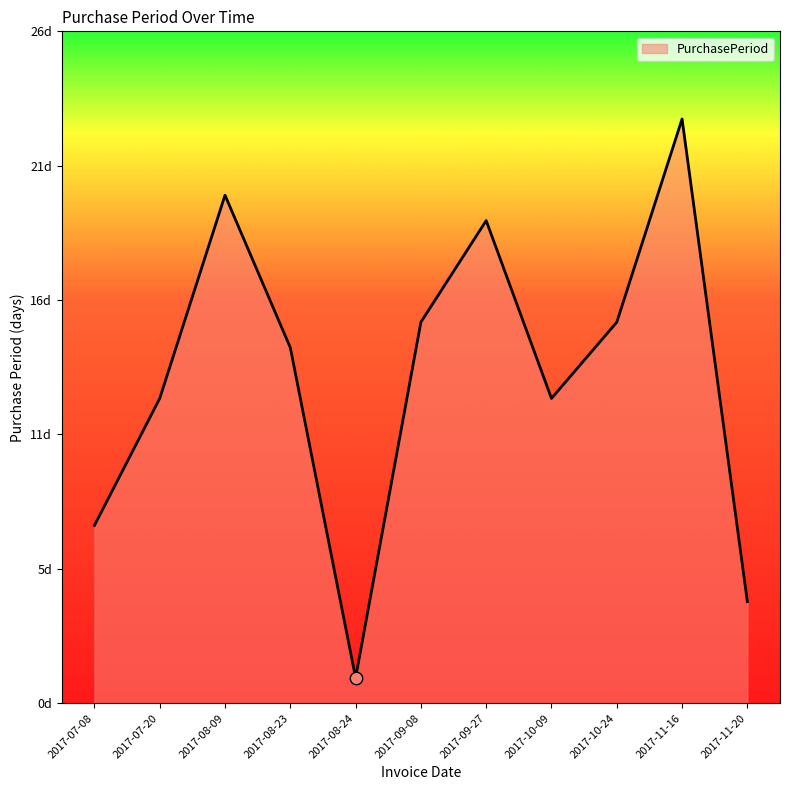

What is the change in value from 2017-07-08 to 2017-07-20?

+5